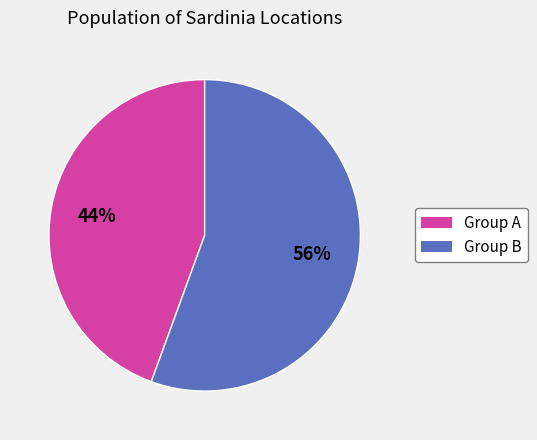

To the nearest percent, what is the average slice percentage?

50%